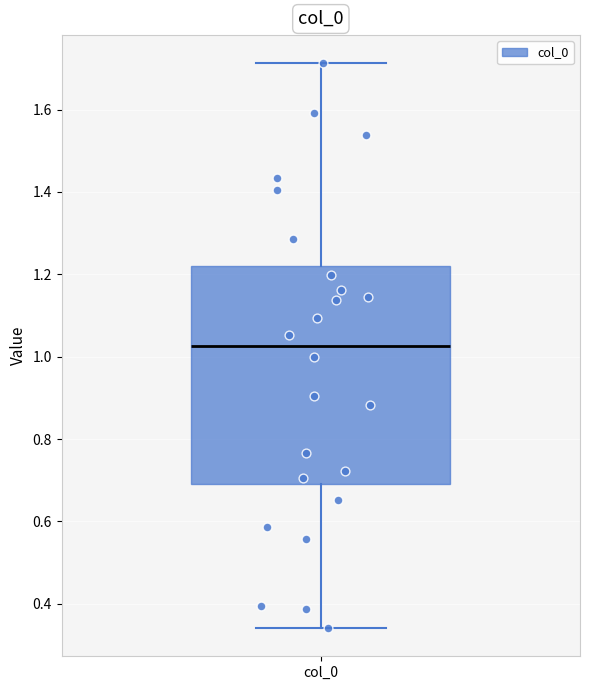

Where does the upper whisker of the box for col_0 end on the y-axis? The values are not printed on the chart, so give them approximately, as read against the axis.

1.72